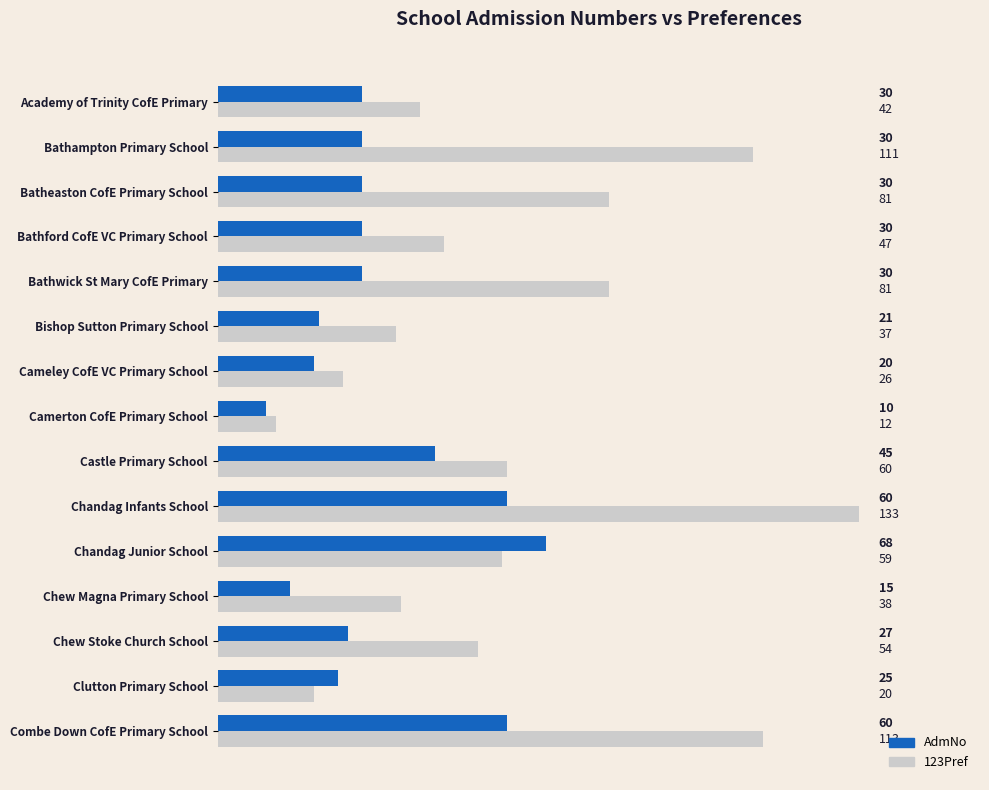

At which category does the chart reach its minimum across all series?

Camerton CofE Primary School